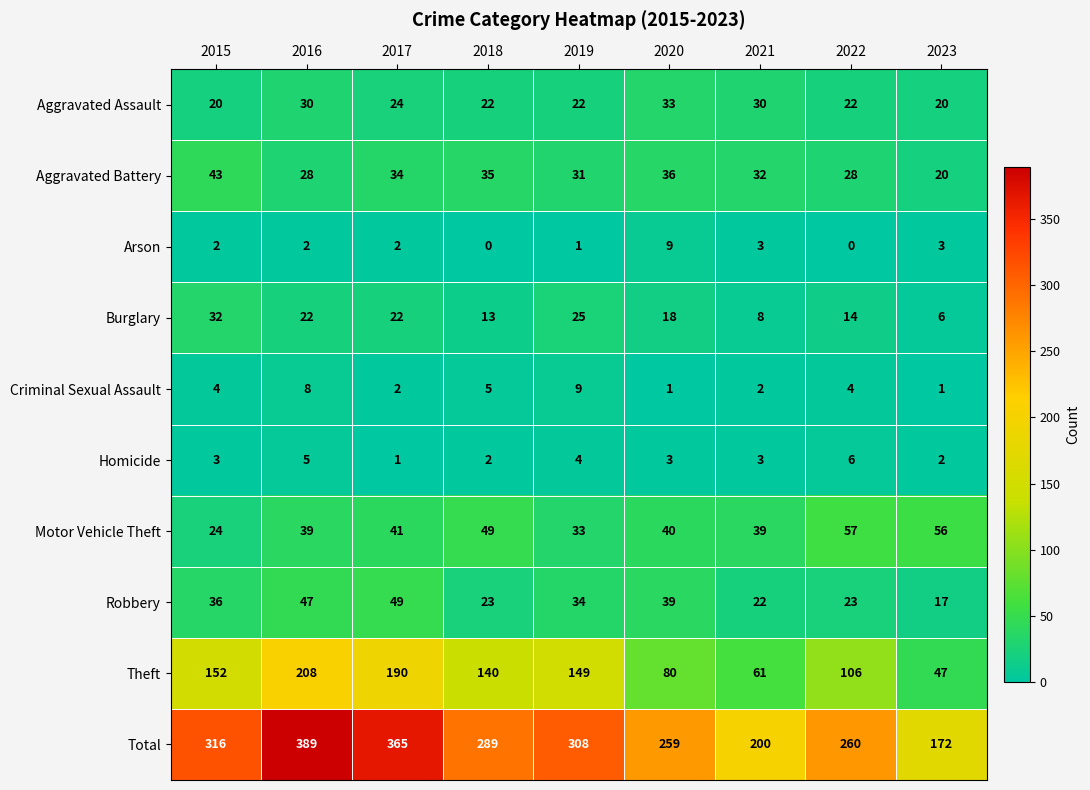

True or false: Arson has a value of 14 at 2020.

False